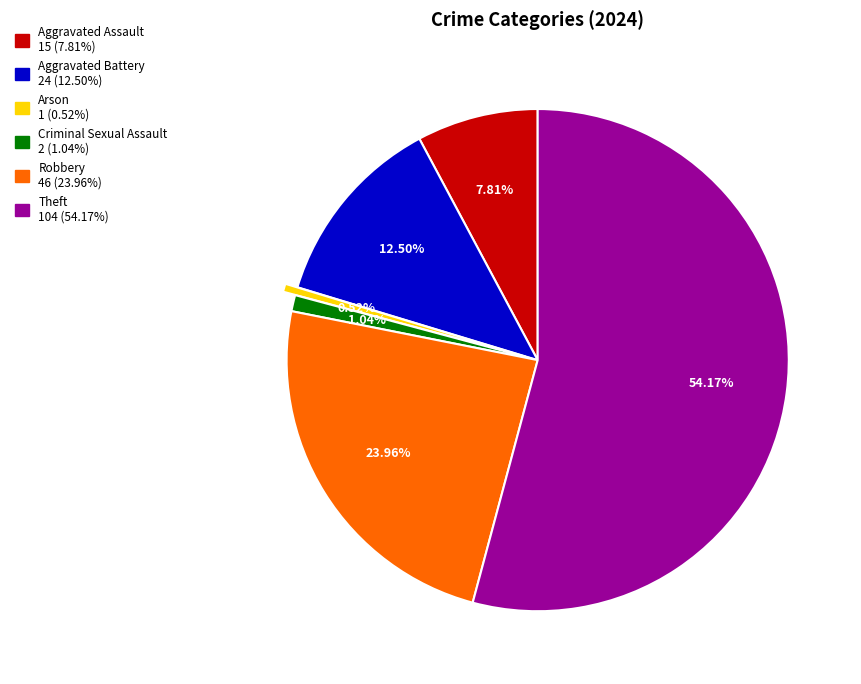

To the nearest percent, what portion does Criminal Sexual Assault represent?

1%